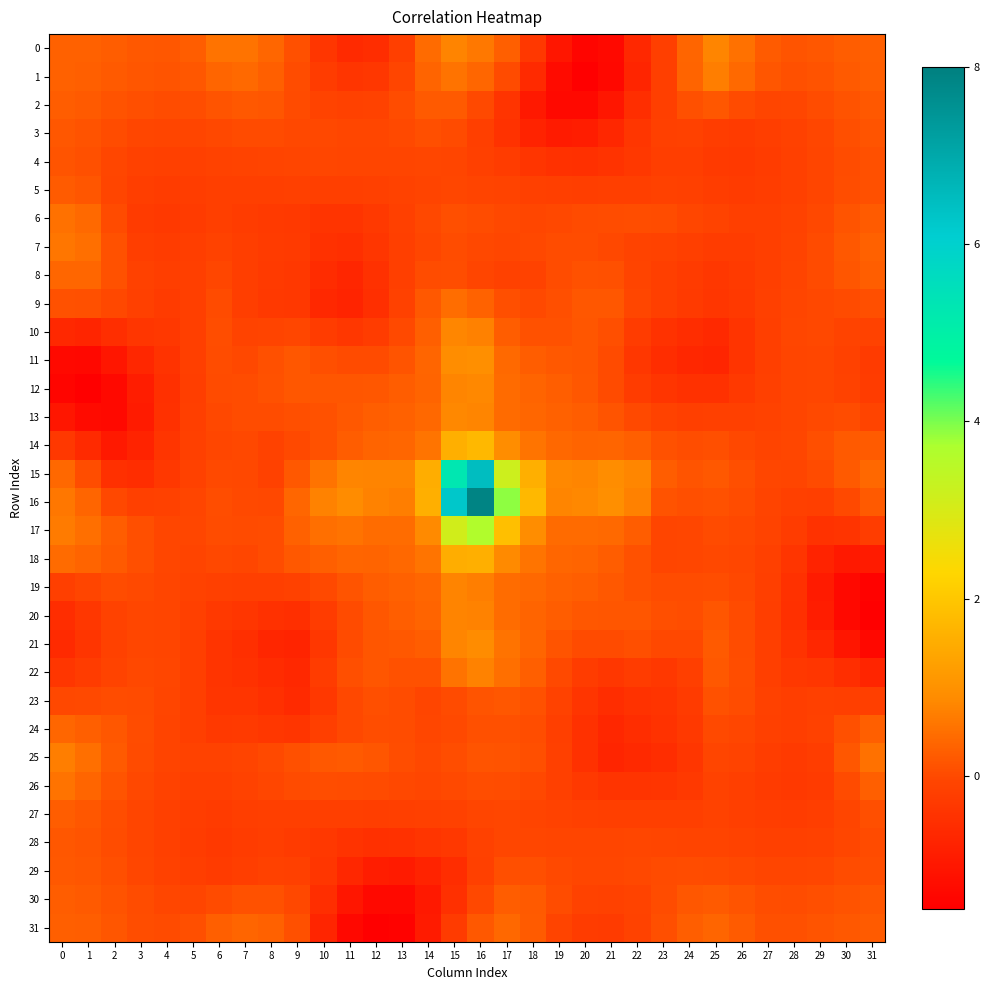

Which series changed the most between 4 and 11?

31